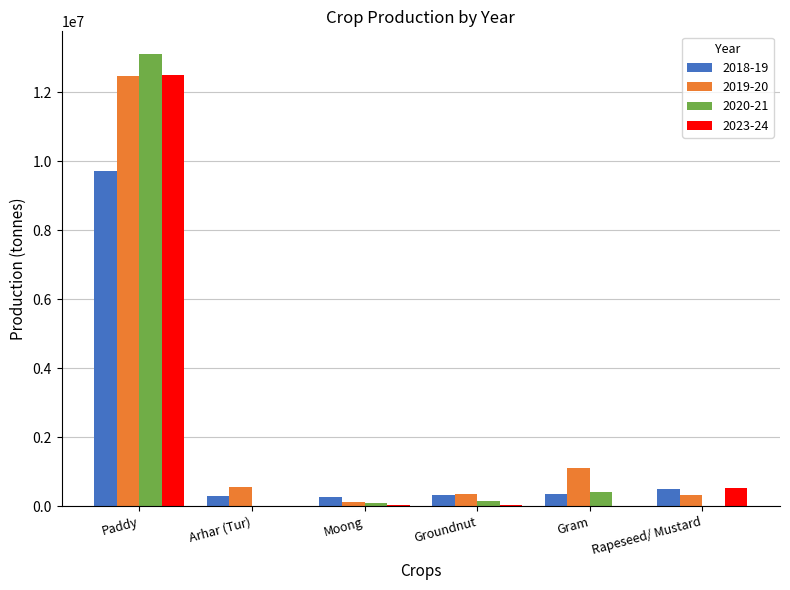

Which category has the highest value across all series?

Paddy